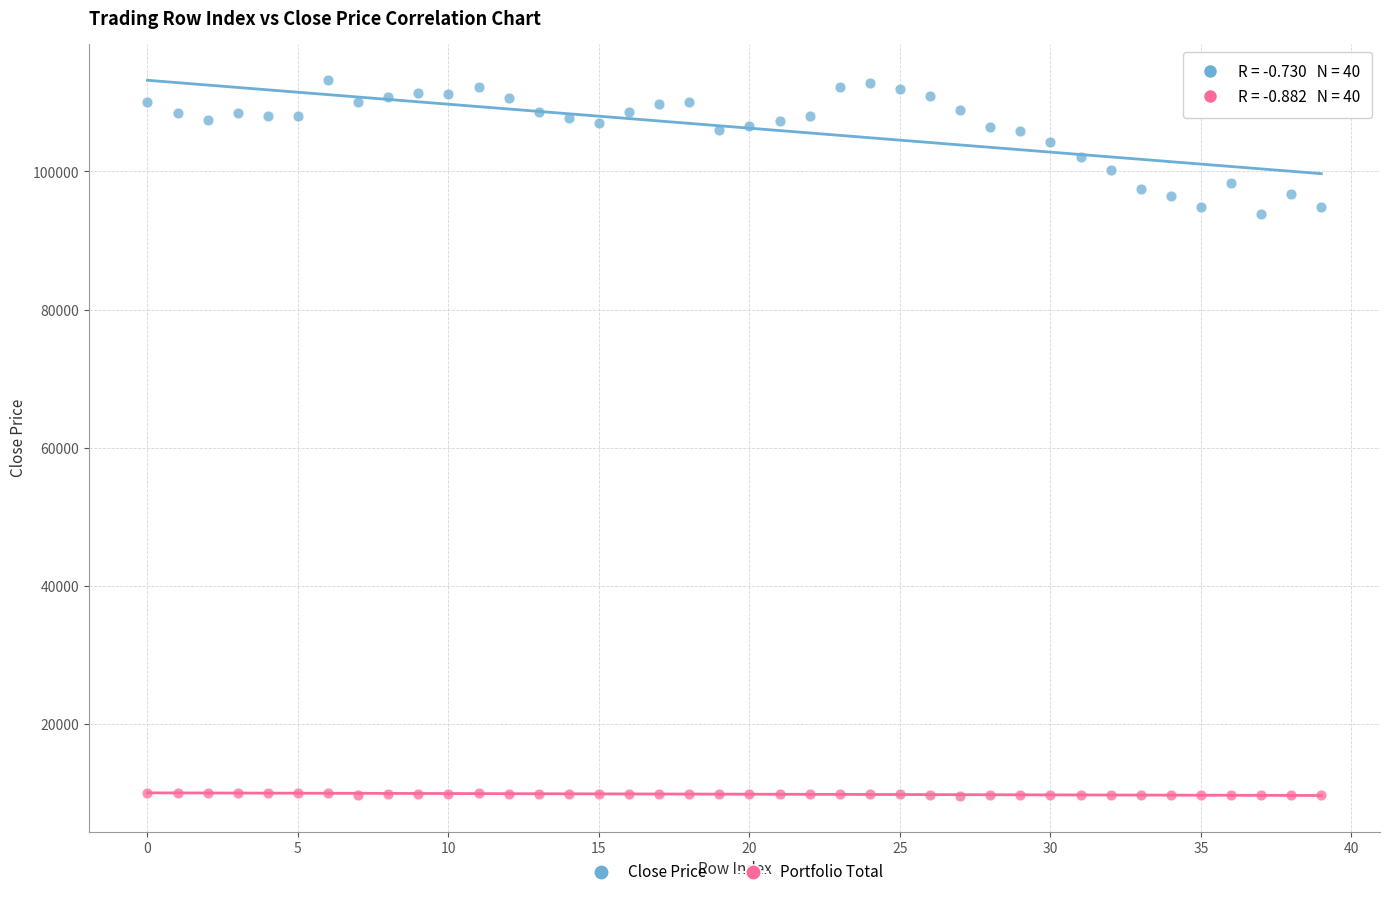

Which series has the largest Y range (max minus min)?

Close Price